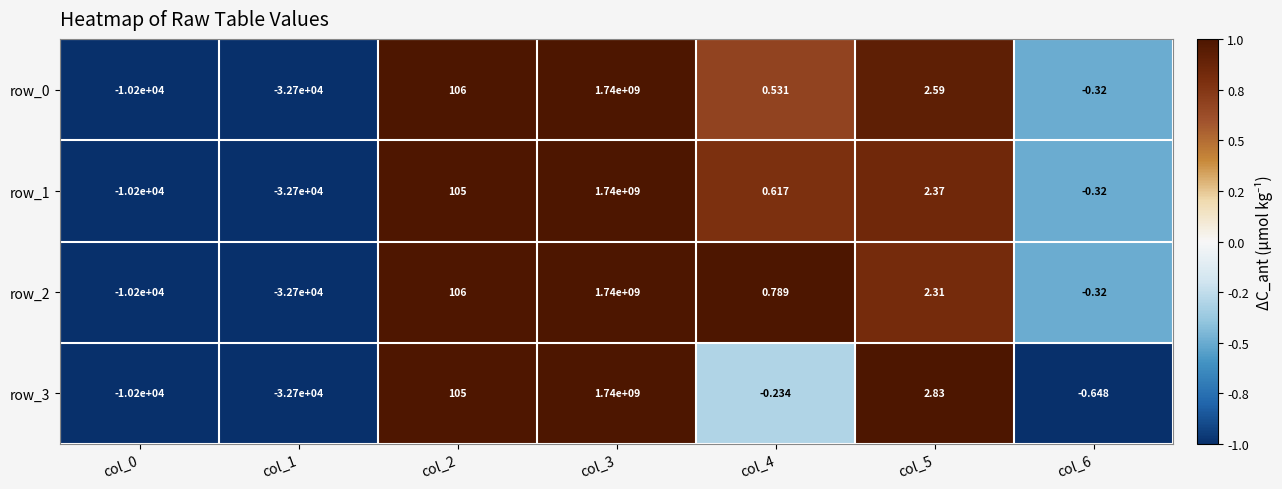

Is the value of row_0 at col_6 greater than the value of row_1 at col_3?

No